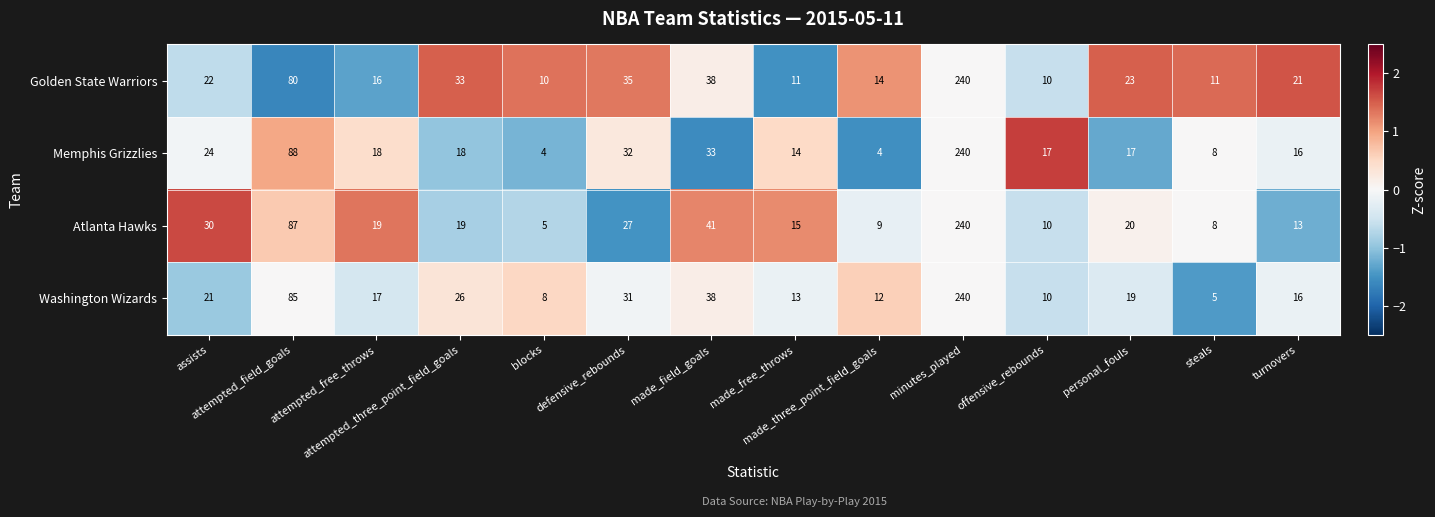

What is the difference between the second highest and second lowest values in the Golden State Warriors series?

70